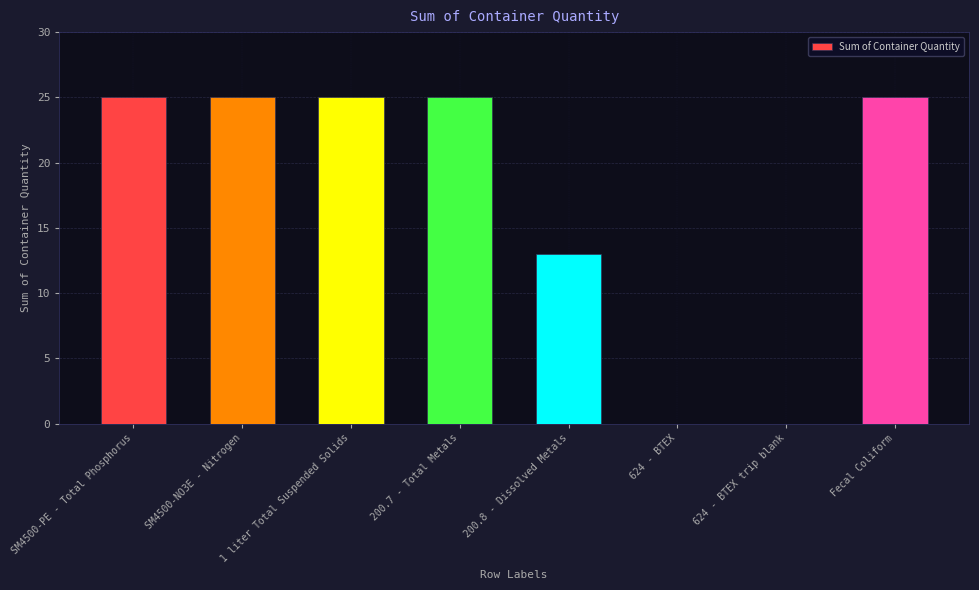

Between 624 - BTEX and SM4500-PE - Total Phosphorus, which is larger?

SM4500-PE - Total Phosphorus